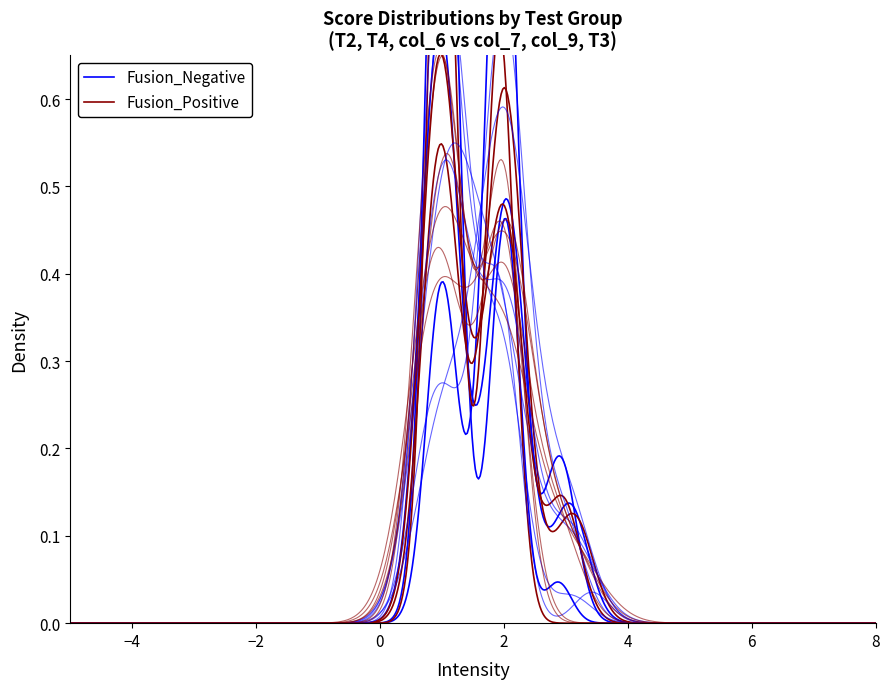

What is the value of the T2 point at the 7th from the left?

1